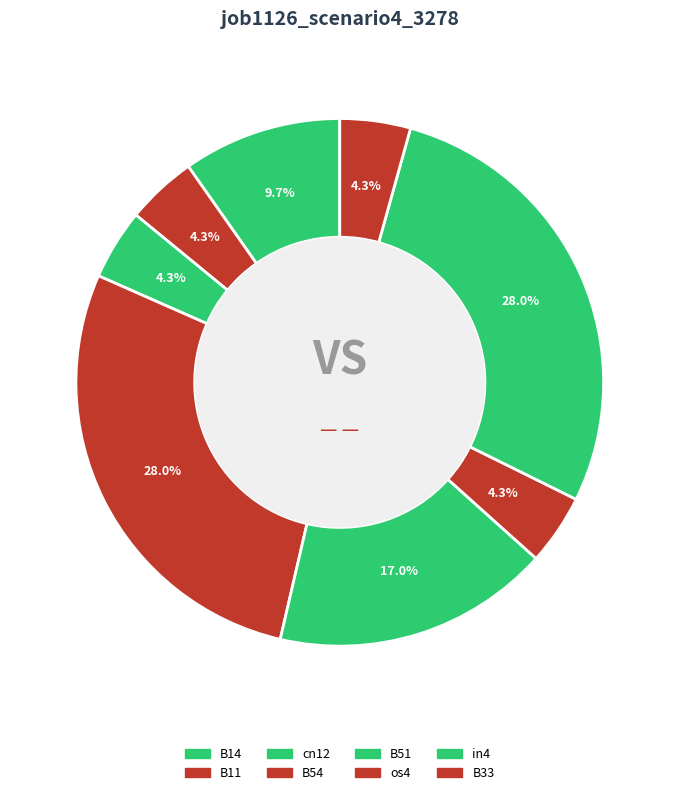

How many segments does this pie chart have?

8